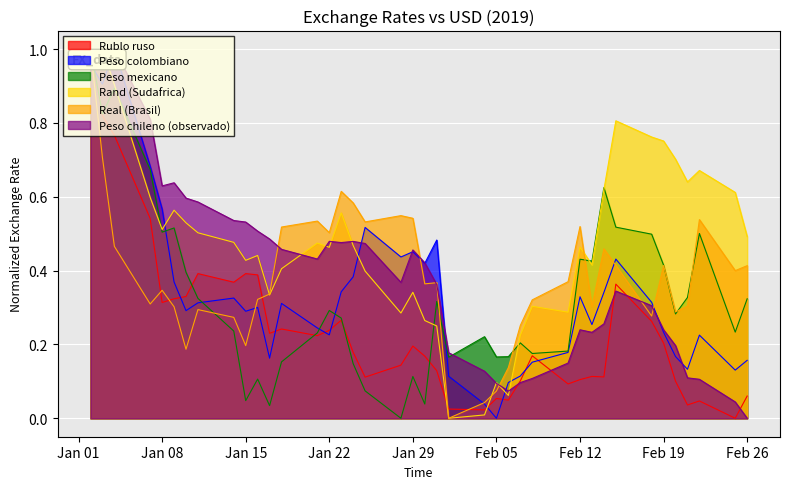

True or false: Rublo ruso has a value of 0.0 at 01-02-2019.

True